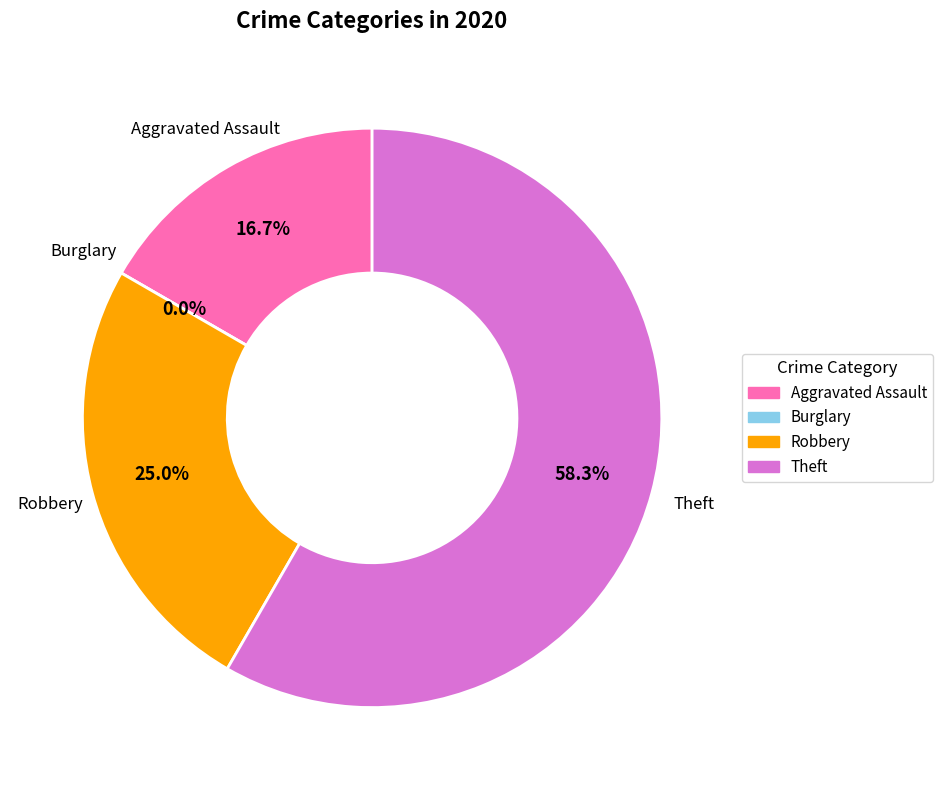

What is the change in value from Burglary to Robbery?

+3